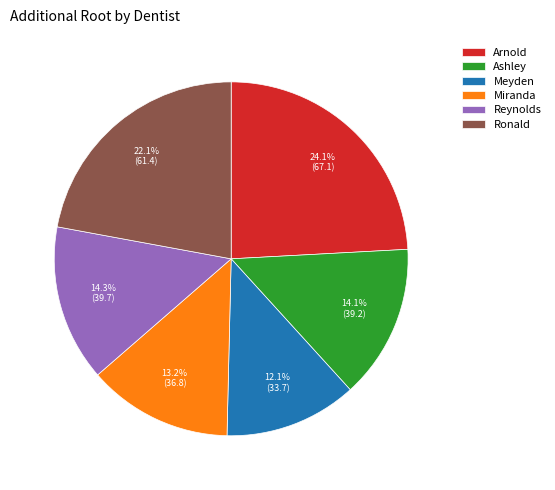

Which has a higher value, Arnold or Miranda?

Arnold